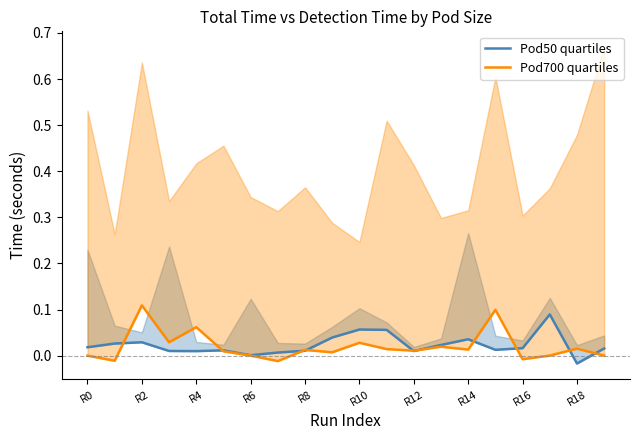

How many distinct data groups are displayed?

2